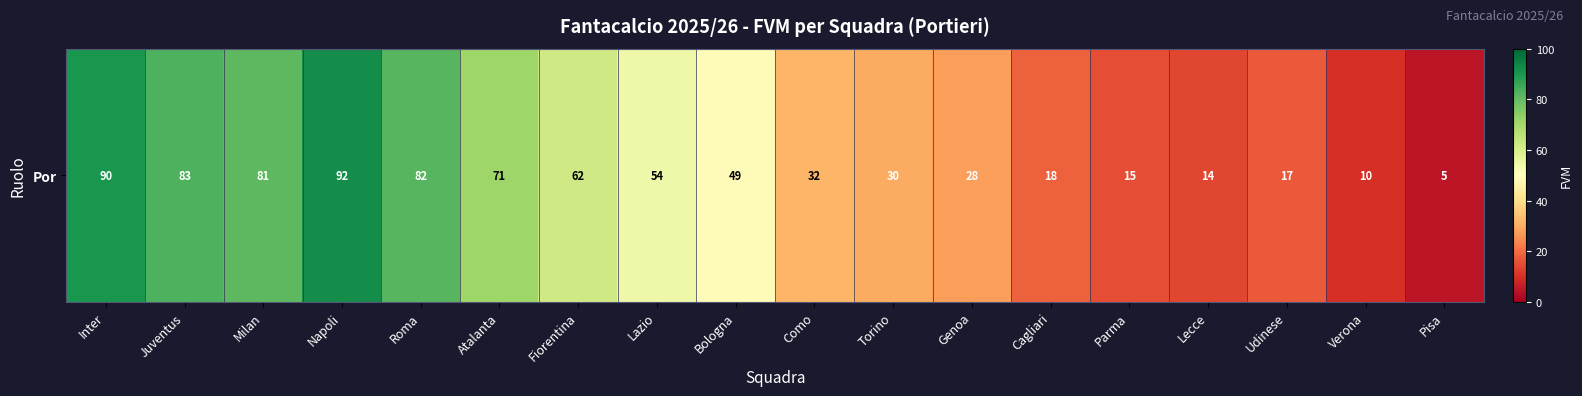

What value does the data have at Parma, to the nearest 10?

20